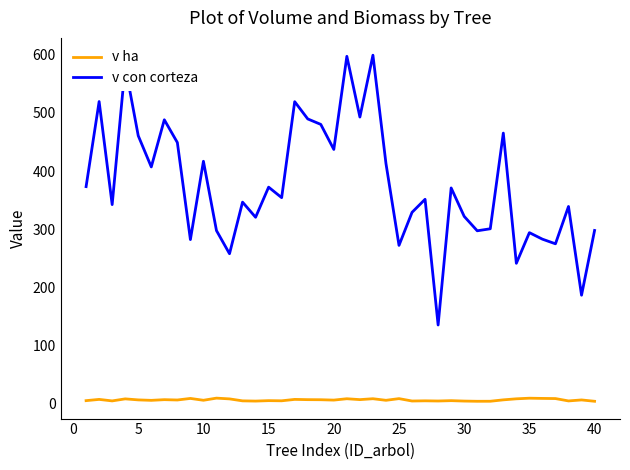

True or false: v con corteza and v ha intersect in this chart.

False